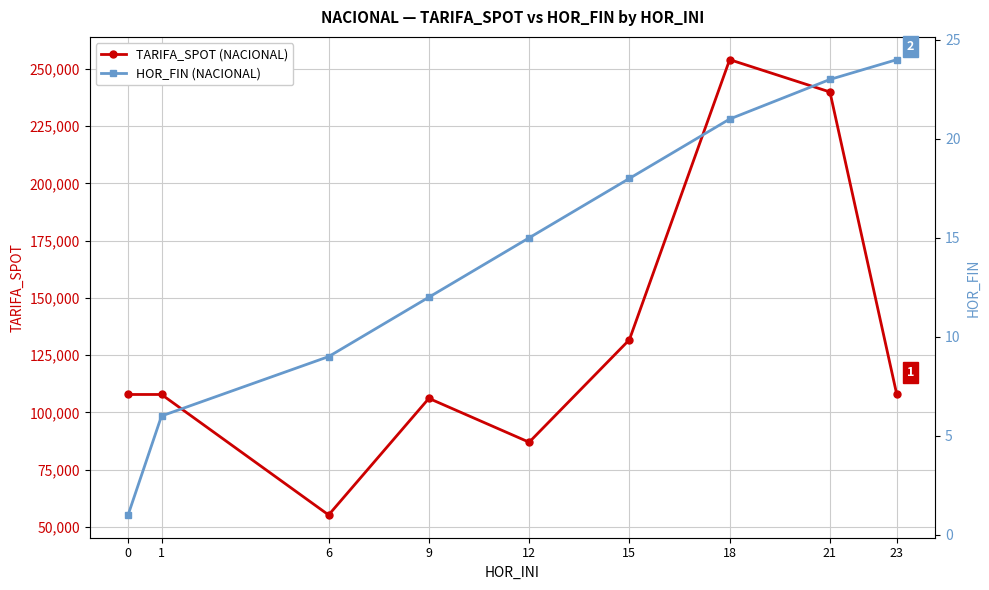

How many data points does each series have?

9